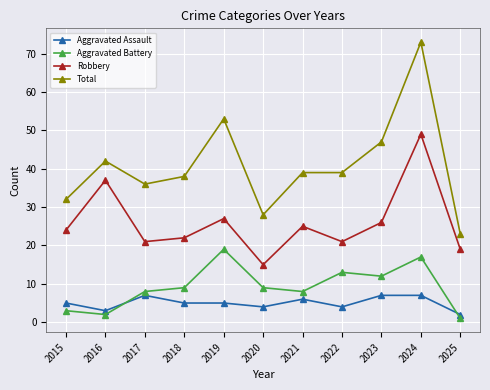

List the series in order of their peak value, lowest first.

Aggravated Assault, Aggravated Battery, Robbery, Total